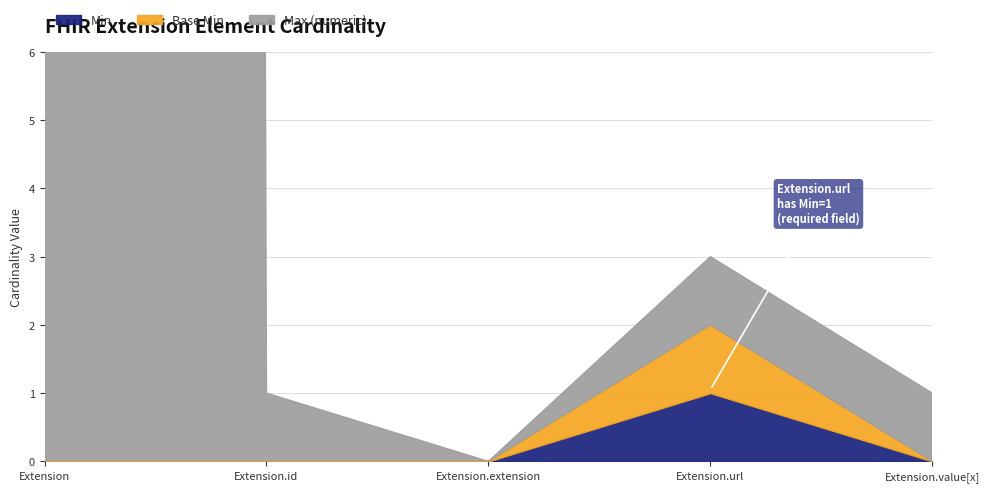

What is the difference between the Min values at Extension.url and Extension?

1